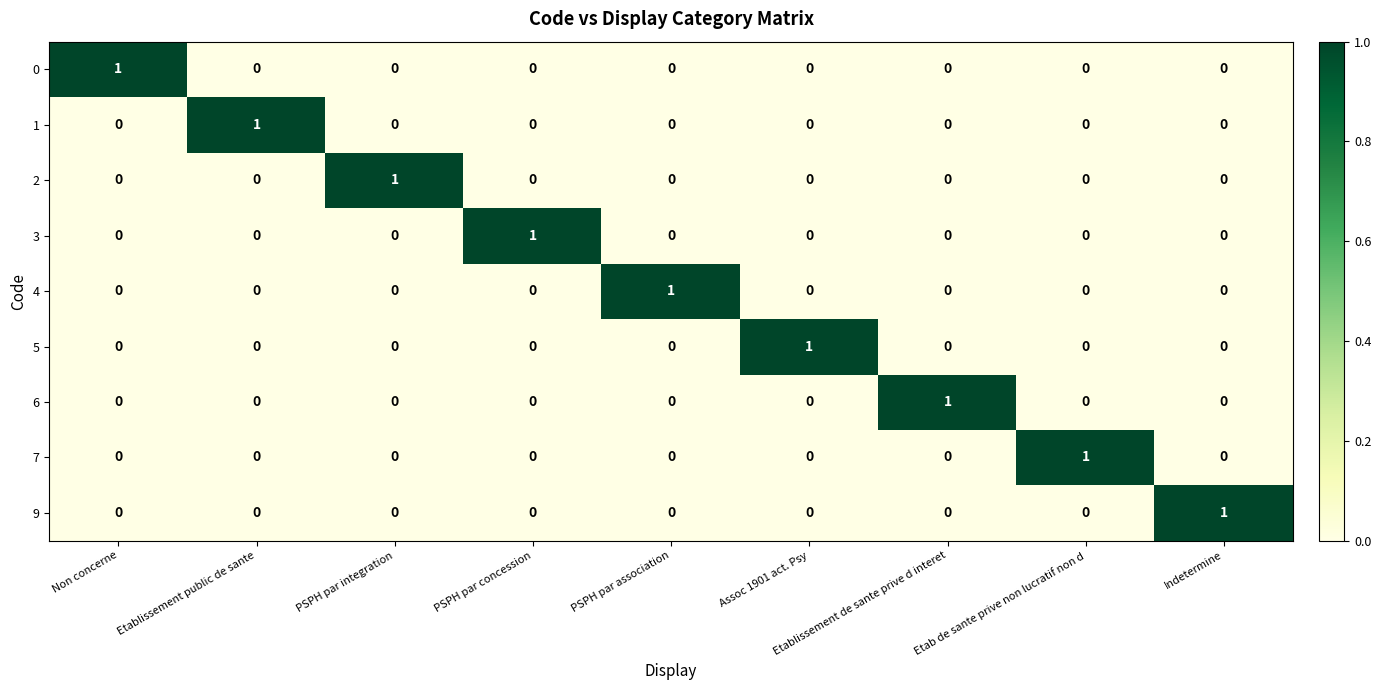

What is the spread (max minus min) of values at Non concerne?

1